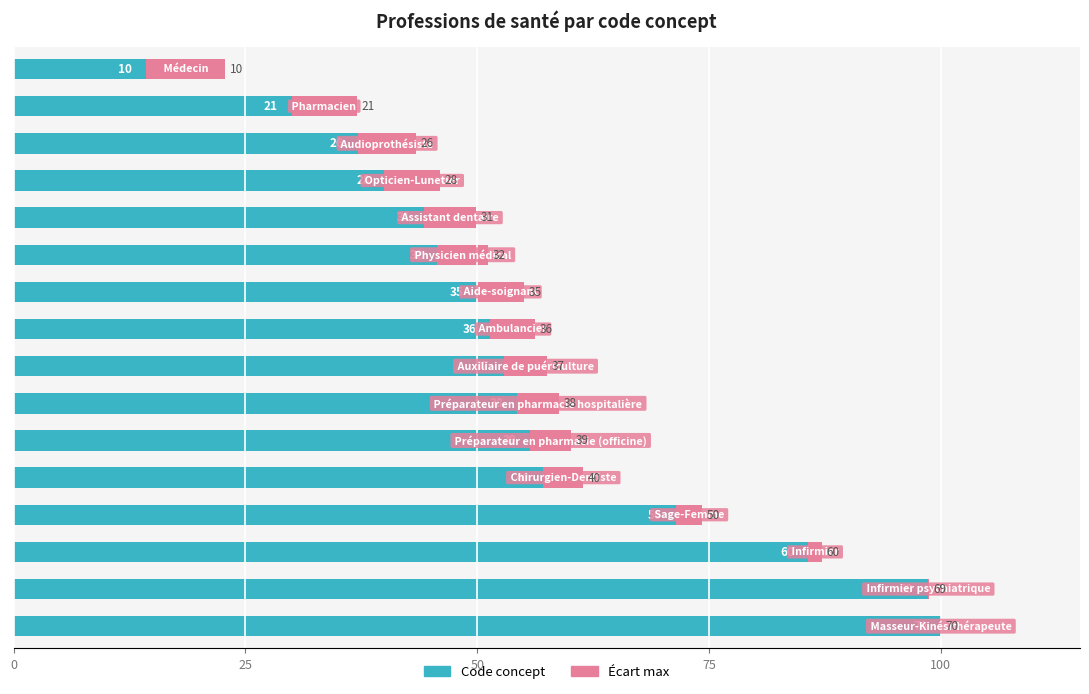

At how many categories does at least one series exceed 30?

14